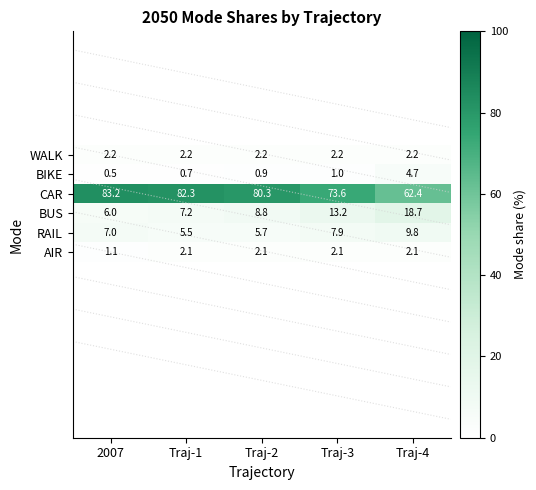

What is the spread (max minus min) of values at 2007?

82.7